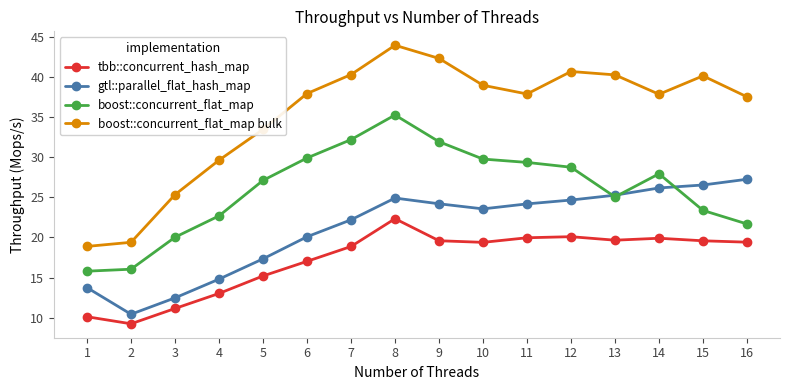

The boost::concurrent_flat_map bulk series shows 34.4 at 3. True or false?

False